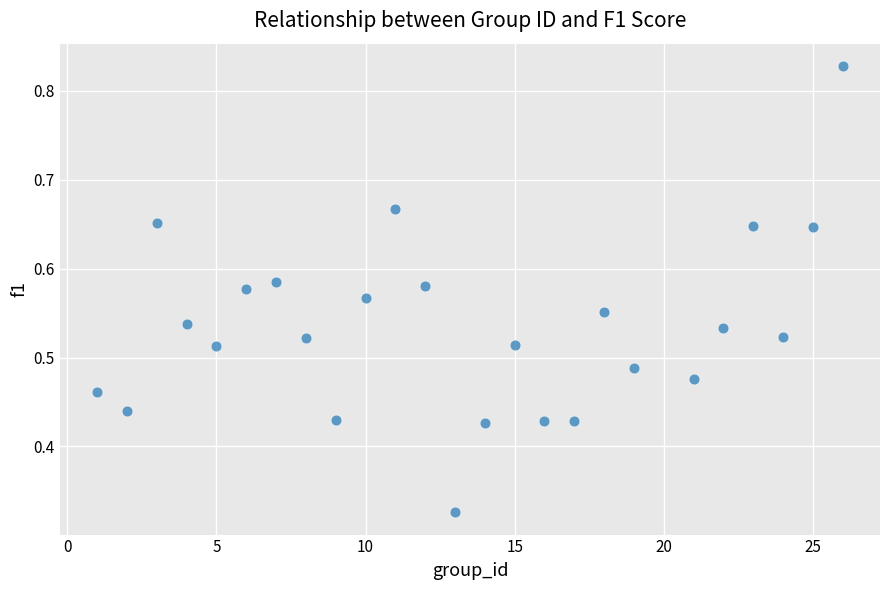

What is the range of X values (max minus min)?

25.0